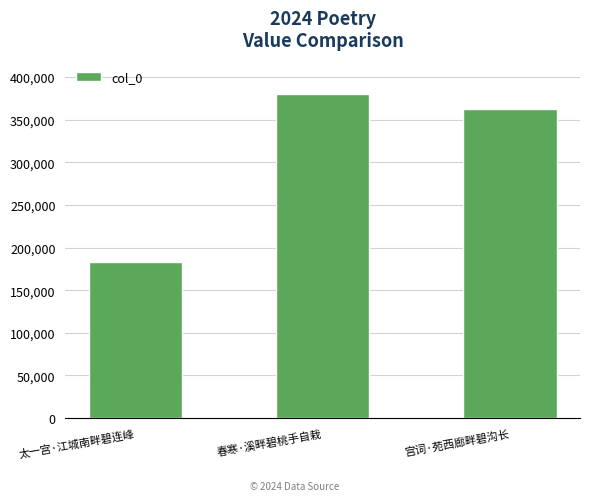

The value at 春寒·溪畔碧桃手自栽 is 122202. True or false?

False